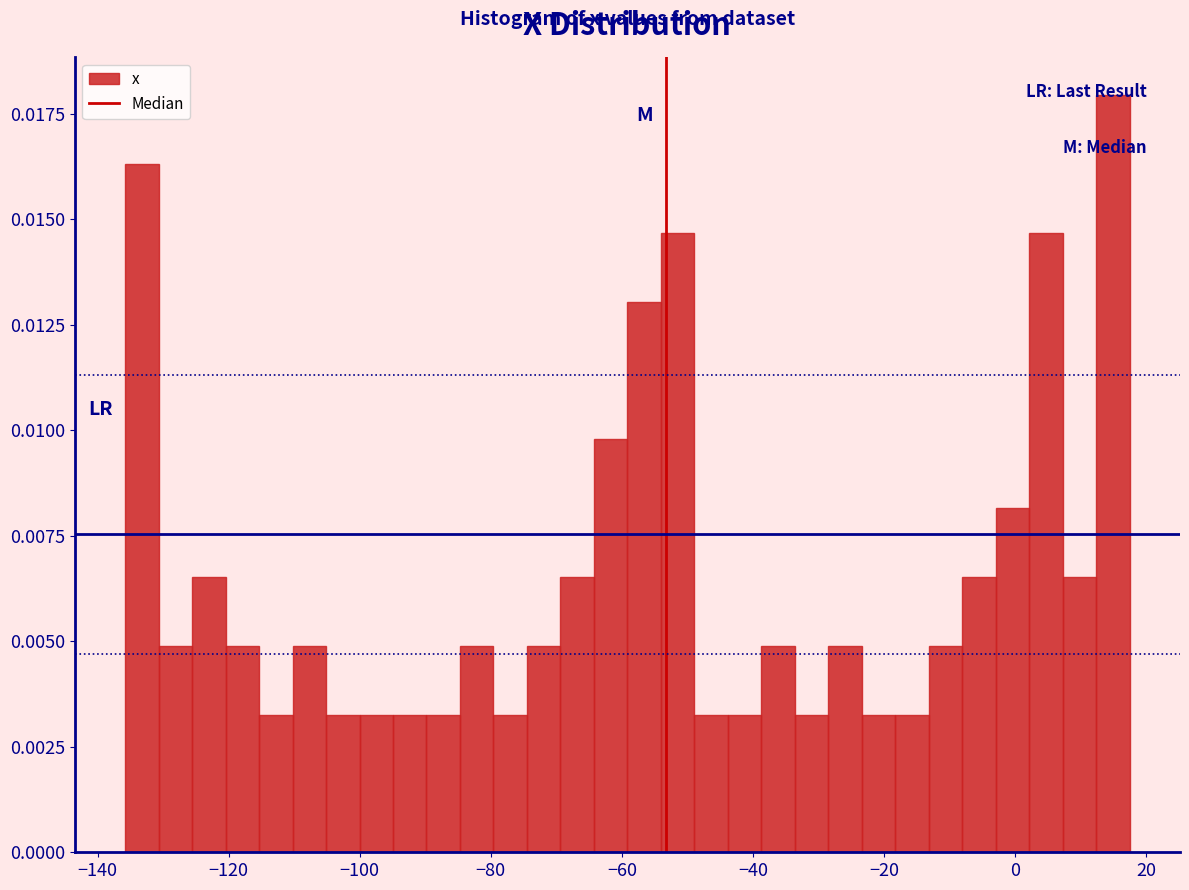

Around what value on the x-axis is the tallest bar? Give the approximate position of its centre, as read against the axis.

14